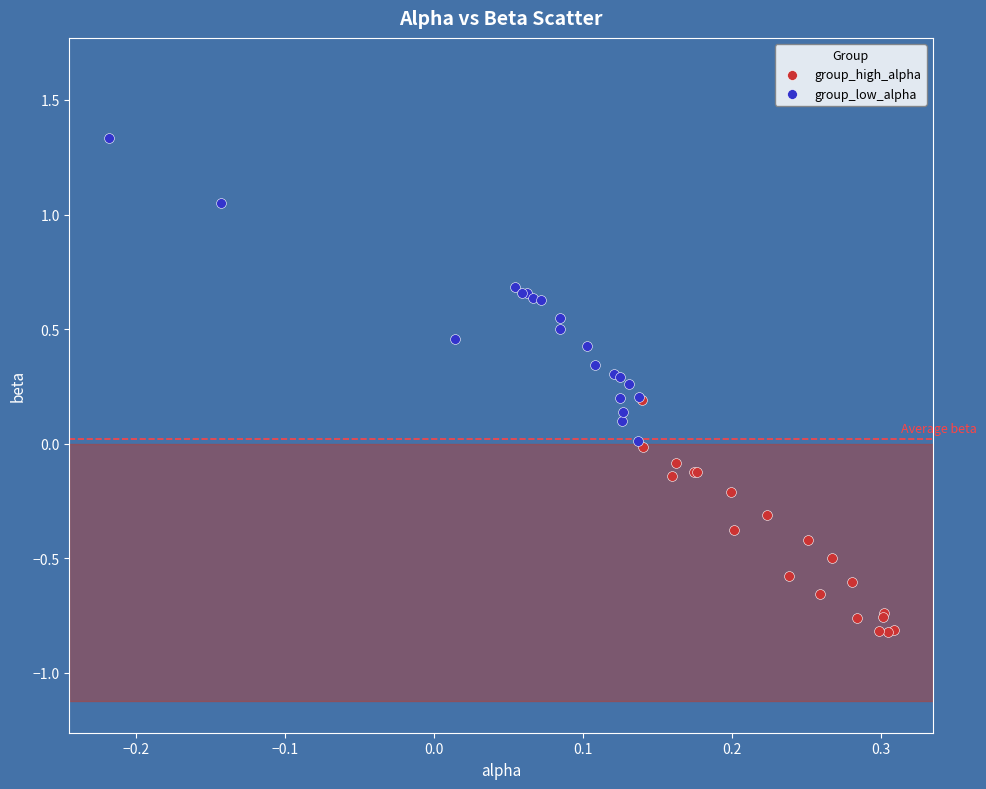

Which series contains the lowest Y value?

group_high_alpha